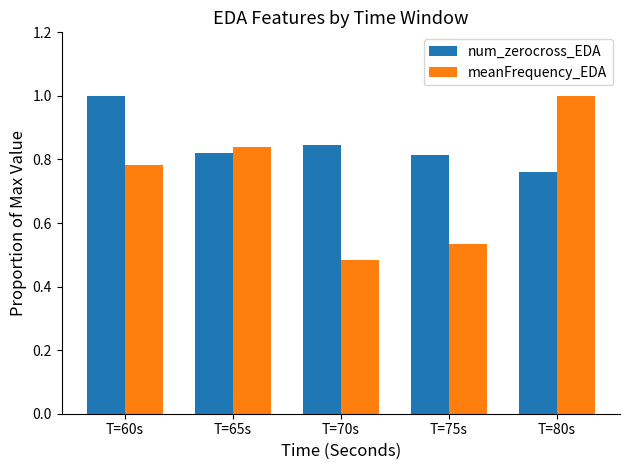

List the series in order of their overall mean, lowest first.

meanFrequency_EDA, num_zerocross_EDA